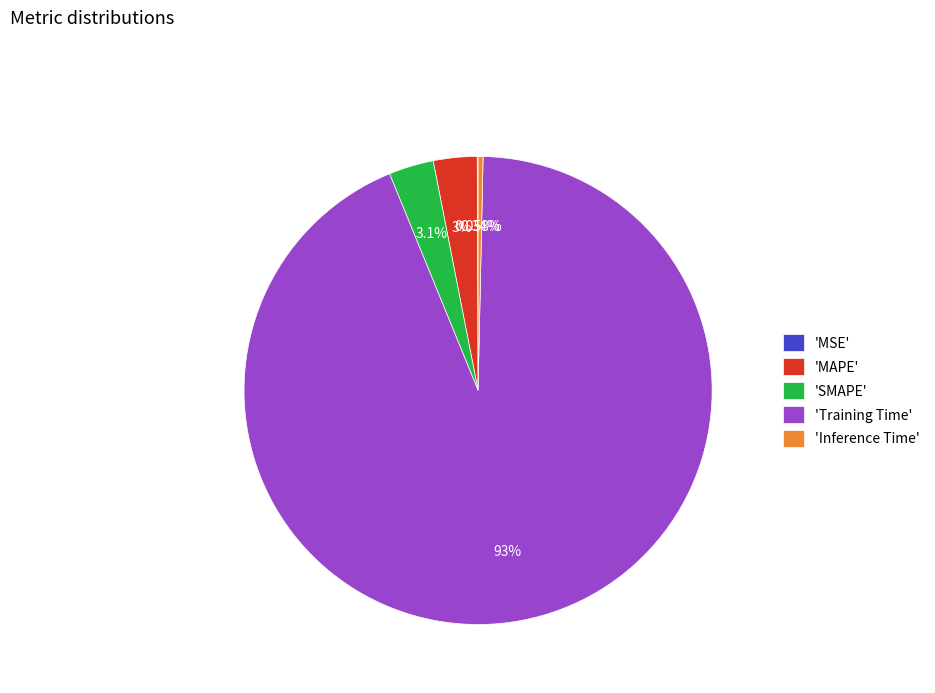

To the nearest percent, what is the average slice percentage?

20%